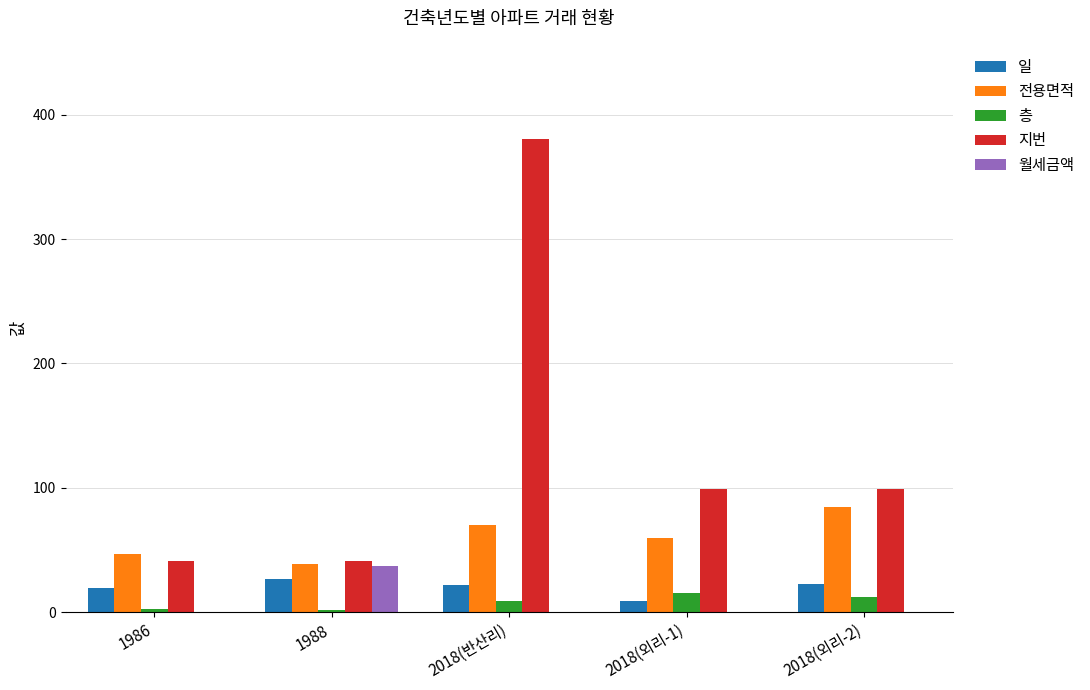

What are all the series names shown in the legend?

일, 전용면적, 층, 지번, 월세금액